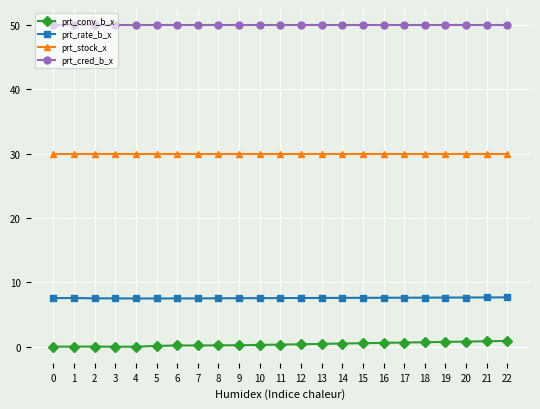

At 22, list the series in order from largest to smallest.

prt_cred_b_x, prt_stock_x, prt_rate_b_x, prt_conv_b_x